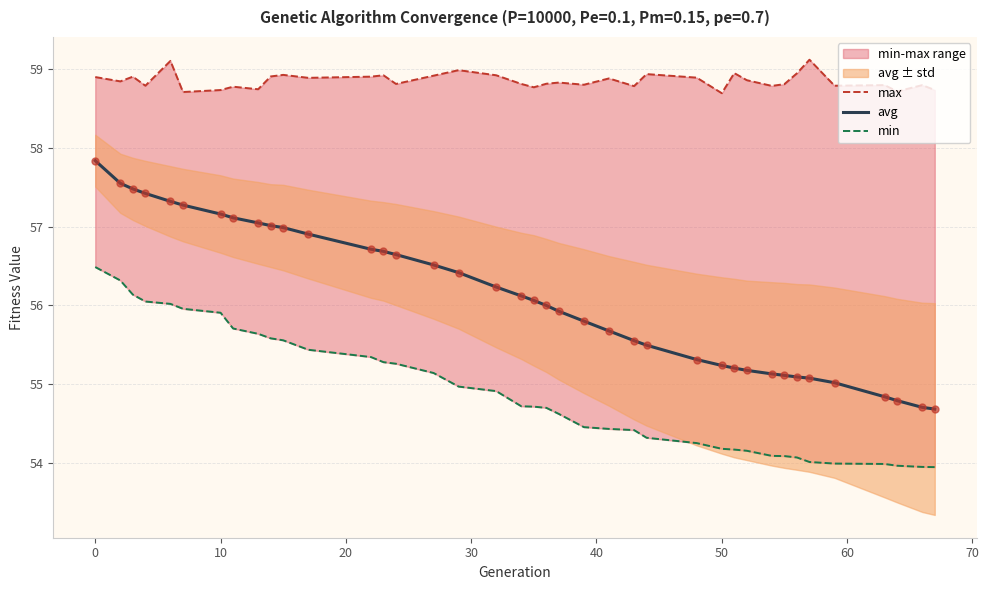

Which series has the largest total across all categories?

max